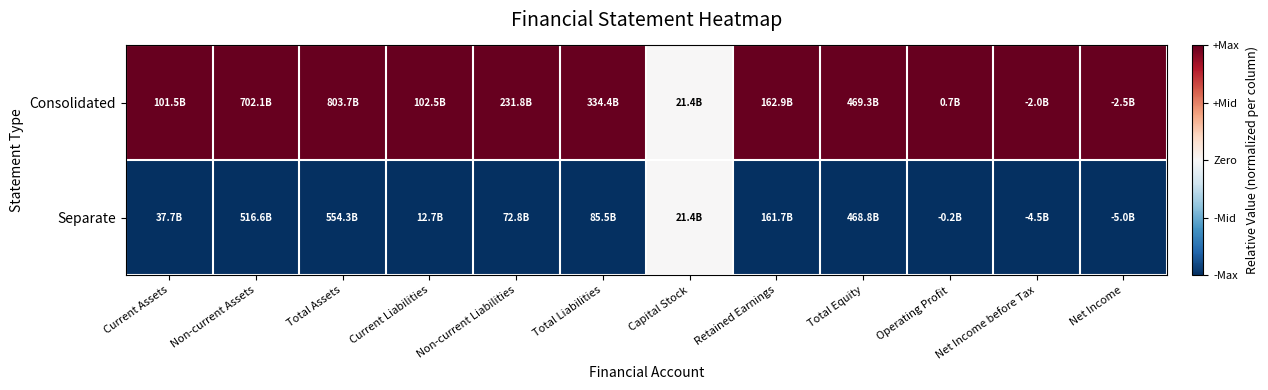

Which series has the widest spread of values?

Consolidated